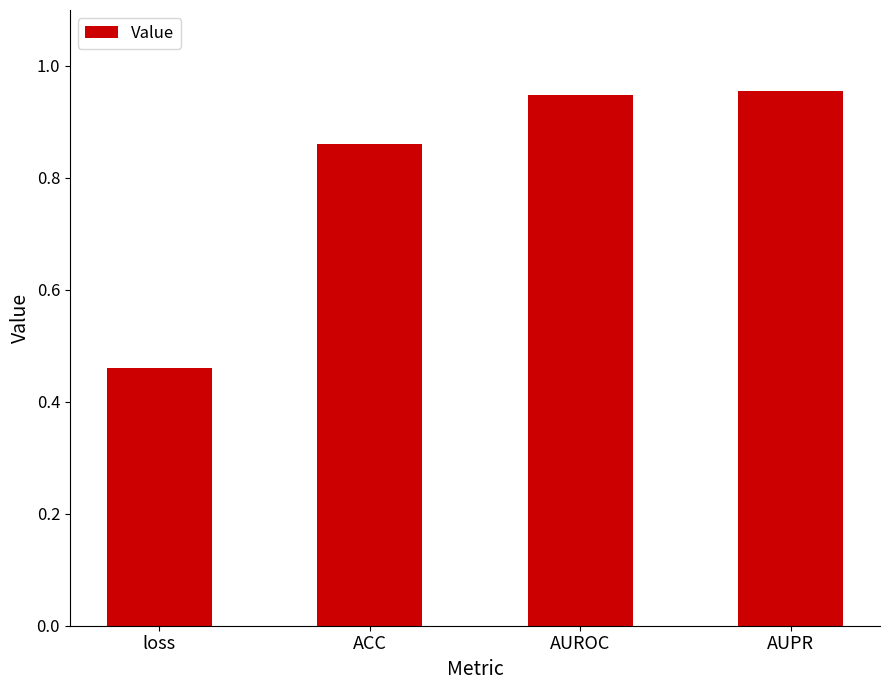

How many categories are shown in the chart?

4